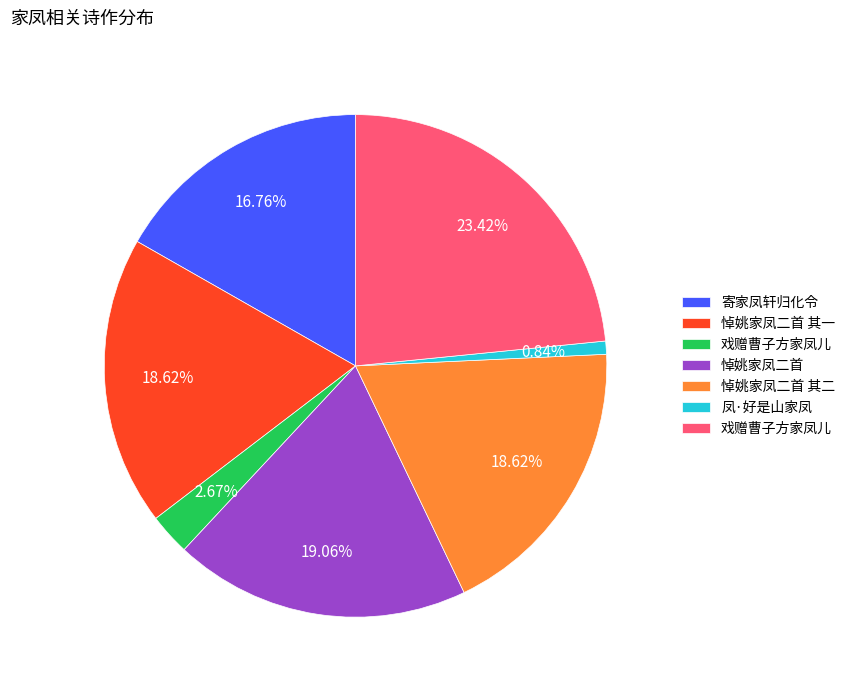

To the nearest percent, what is the average slice percentage?

14%